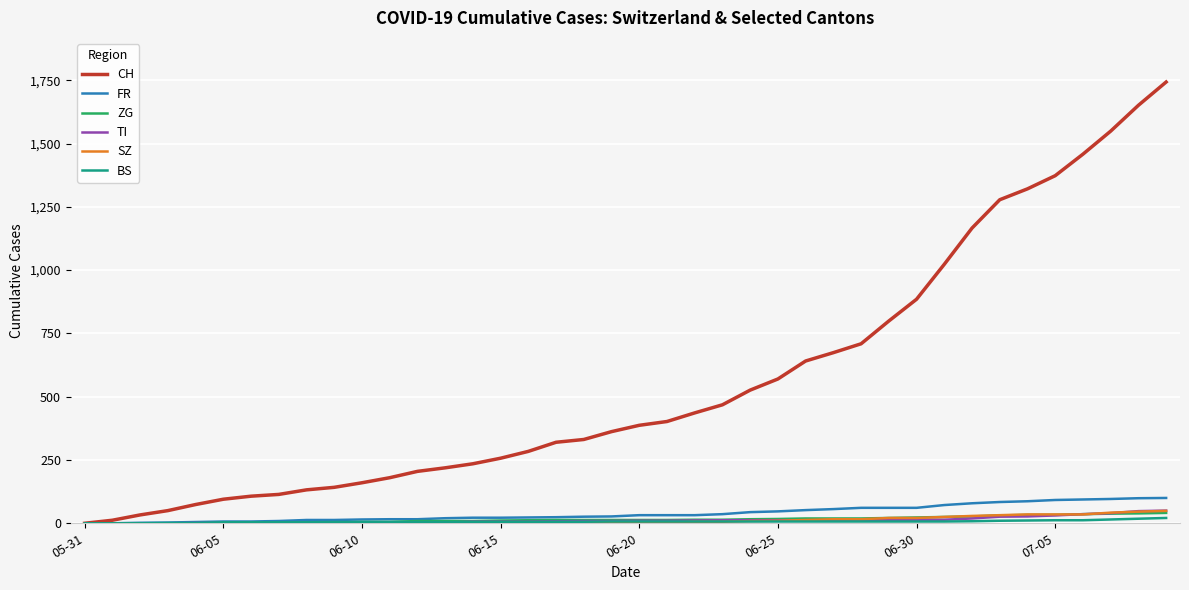

Which series has the widest spread of values?

CH